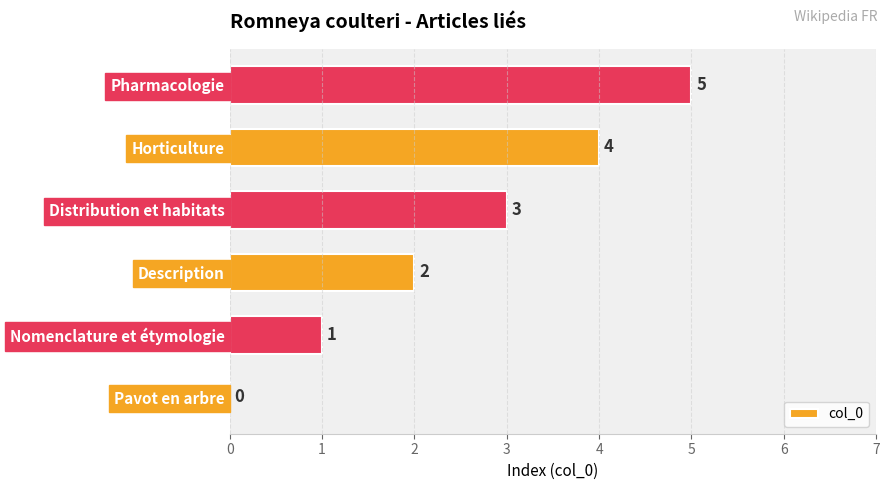

Count the number of categories in the chart.

6